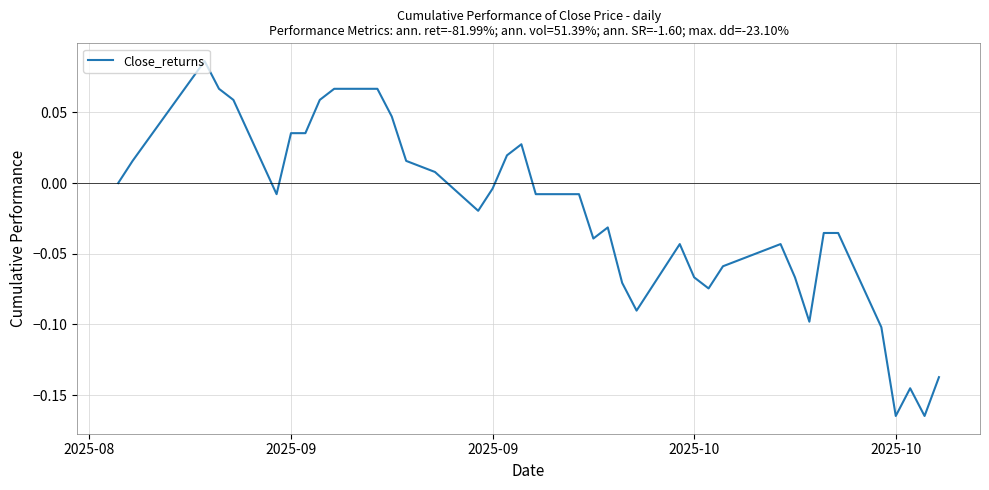

What is the difference between the maximum and minimum values?

0.3